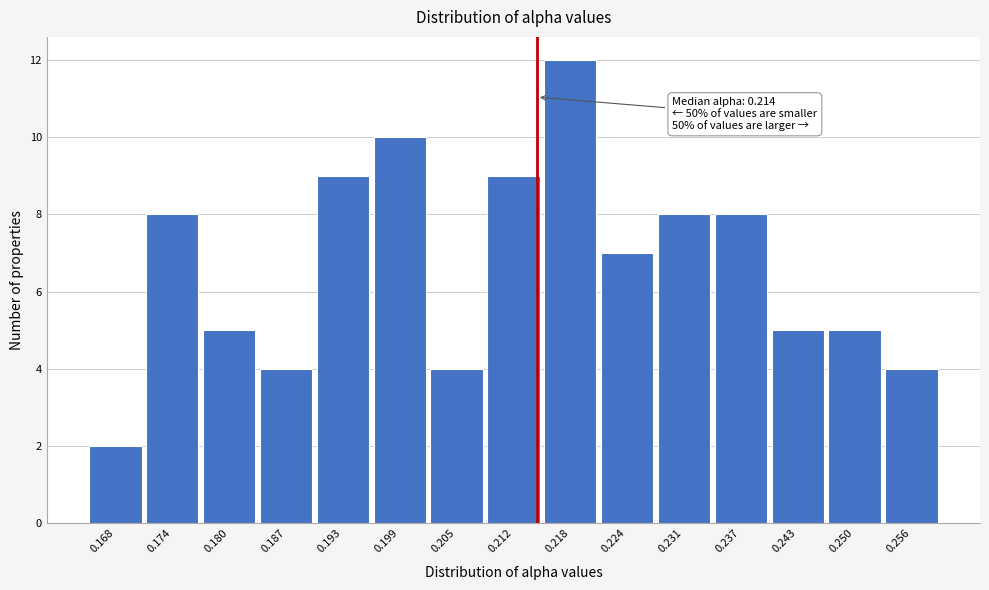

Which range on the x-axis has the tallest bar?

0.215 to 0.221